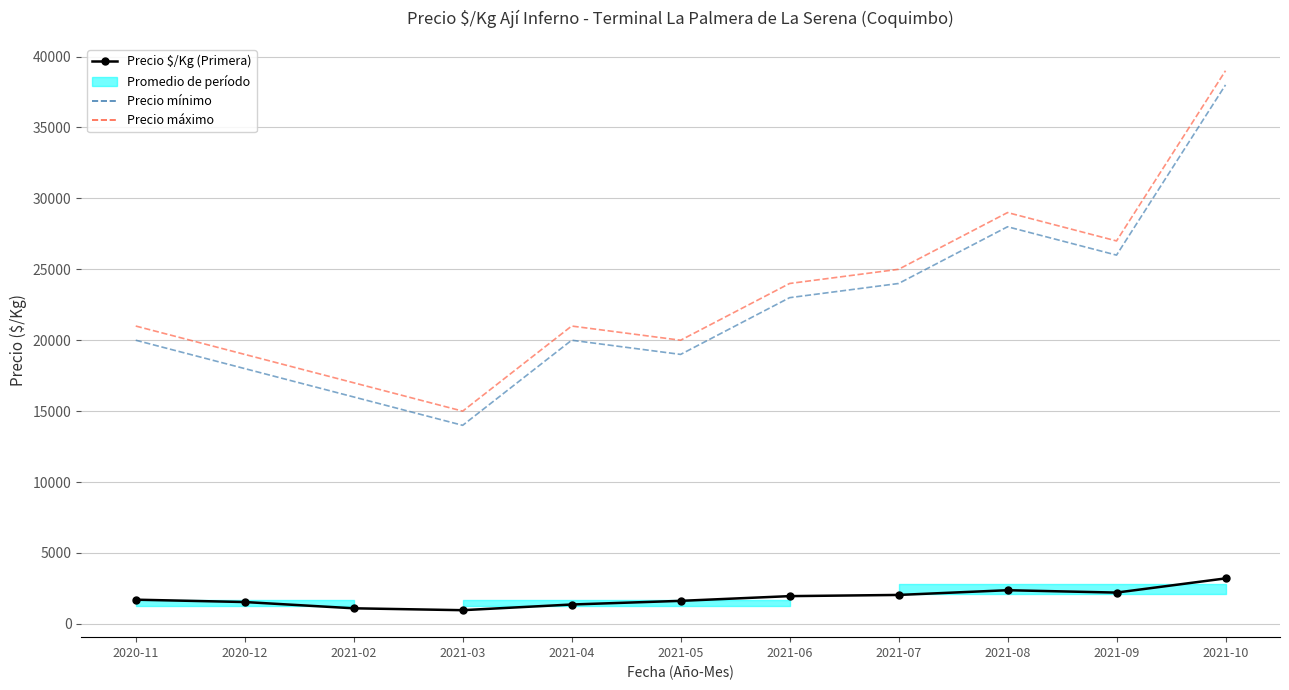

Rank the categories by Precio mínimo value from highest to lowest.

2021-10, 2021-08, 2021-09, 2021-07, 2021-06, 2020-11, 2021-04, 2021-05, 2020-12, 2021-02, 2021-03